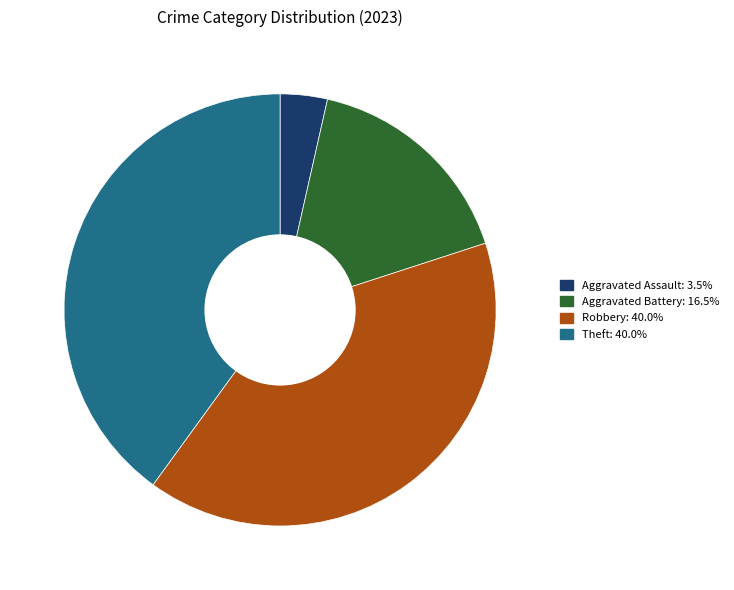

Is there any slice that represents more than half of the pie?

No